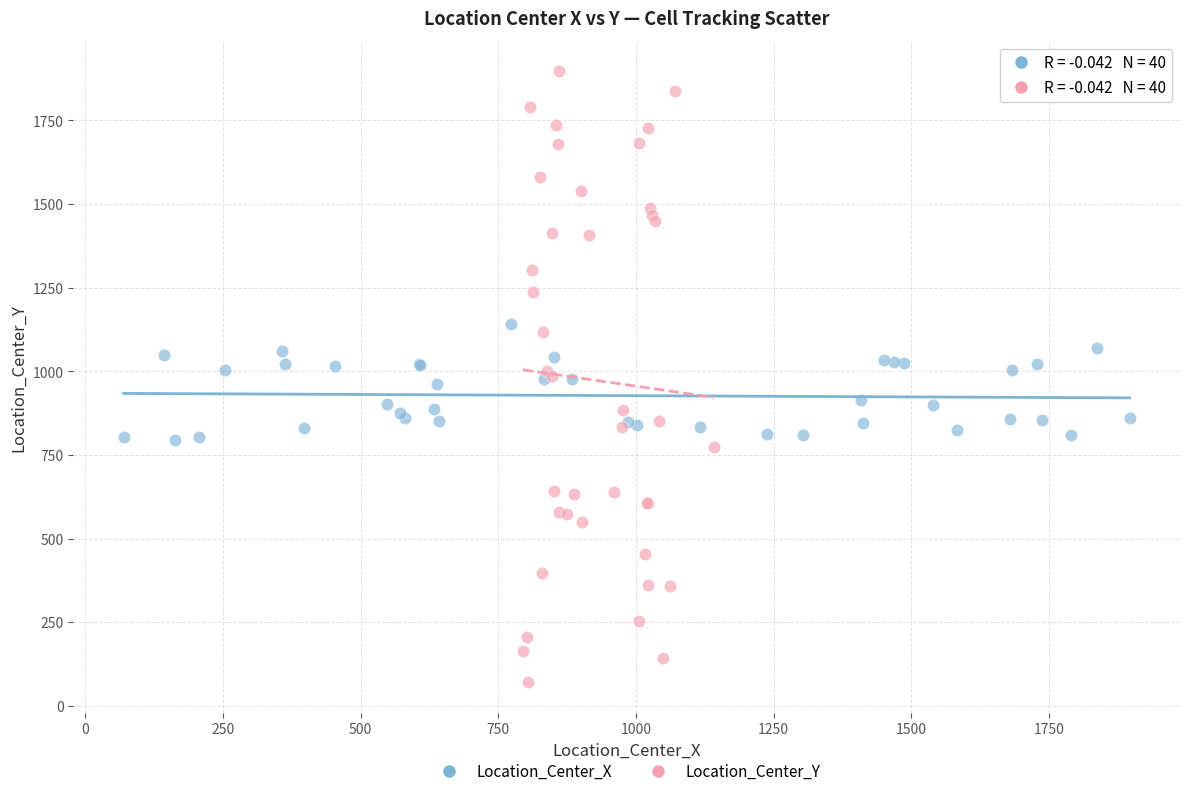

Which series has the largest Y range (max minus min)?

Location_Center_Y